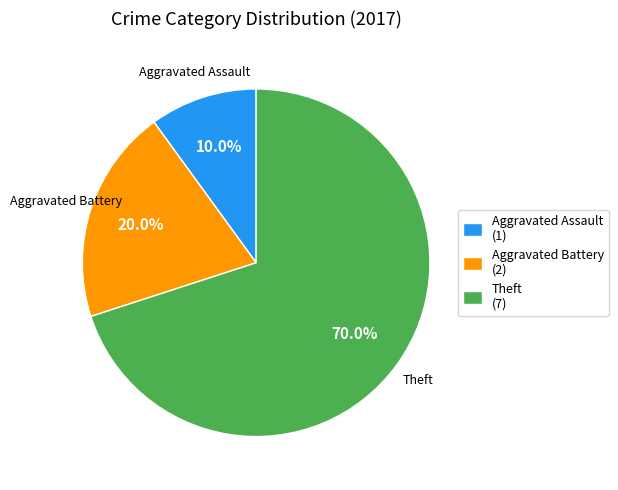

Is there any slice that represents more than half of the pie?

Yes